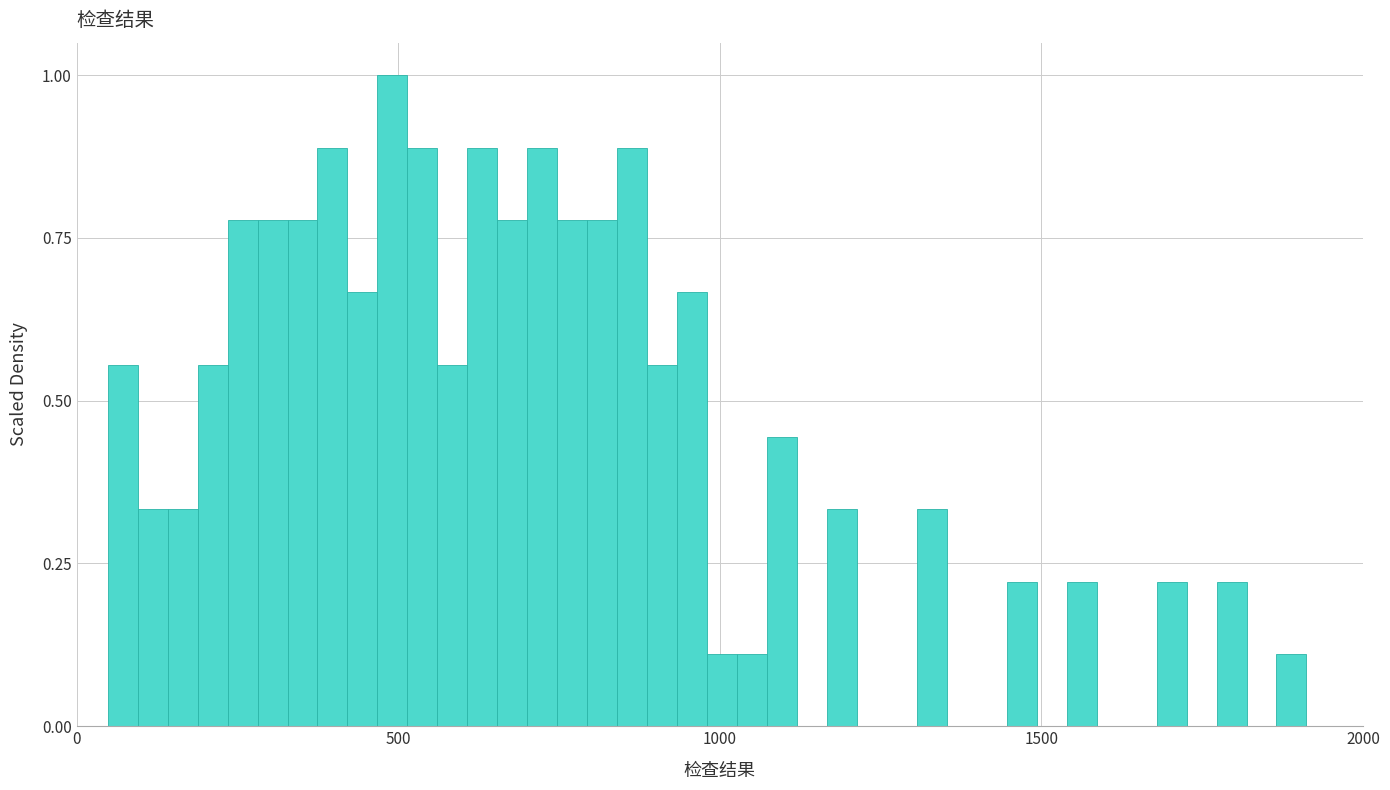

Around what value on the x-axis is the tallest bar? Give the approximate position of its centre, as read against the axis.

500